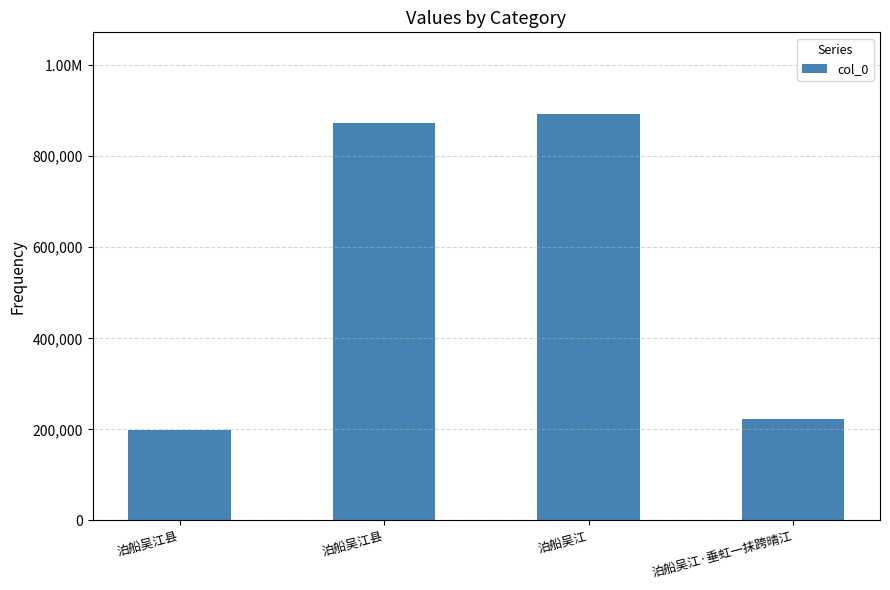

Reading left to right, extract all data points from this chart.

泊船吴江县=199529	泊船吴江县=874221	泊船吴江=893663	泊船吴江·垂虹一抹跨晴江=223213